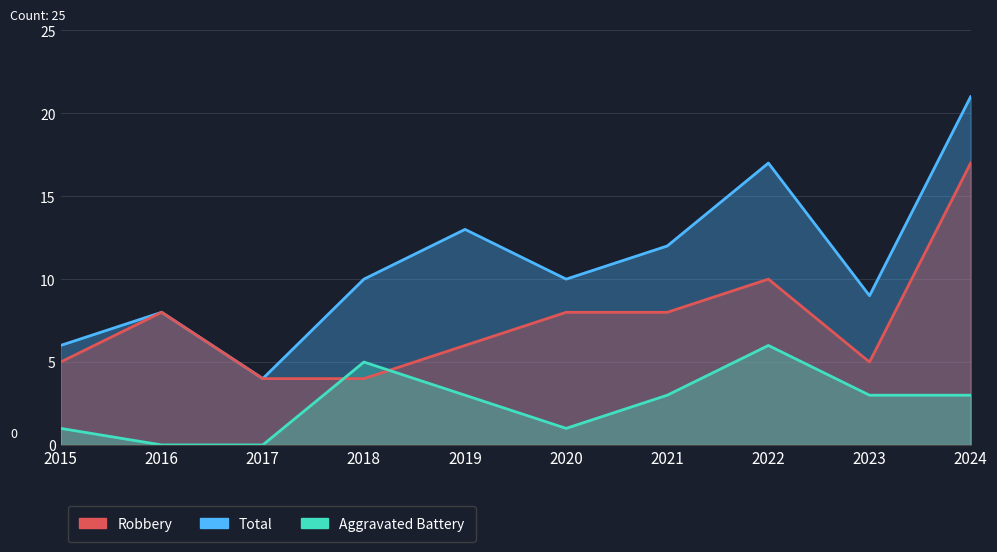

What is the total value across all series at 2015?

12